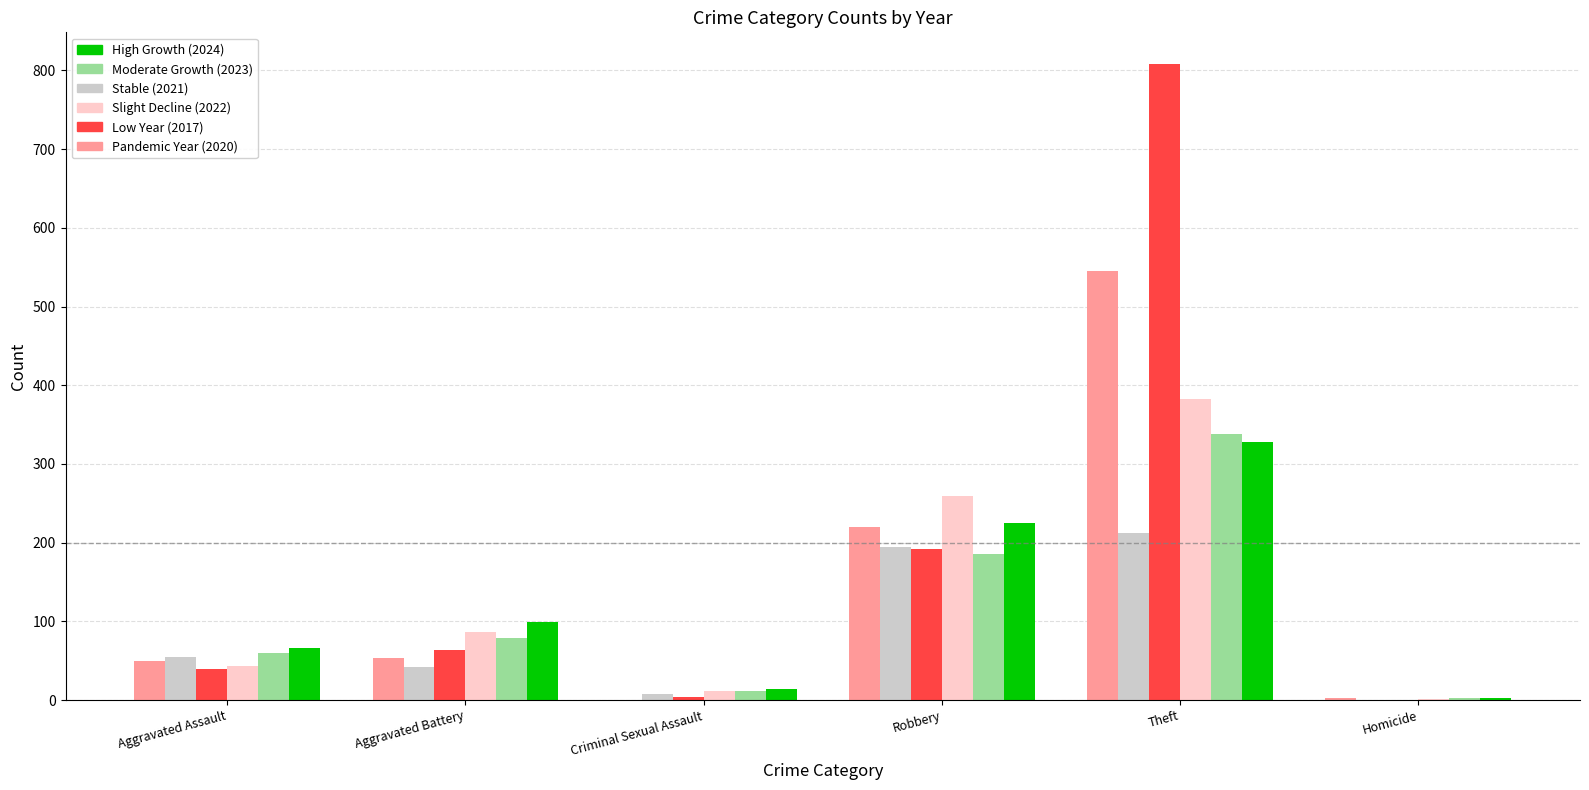

What is the greatest value displayed?

808